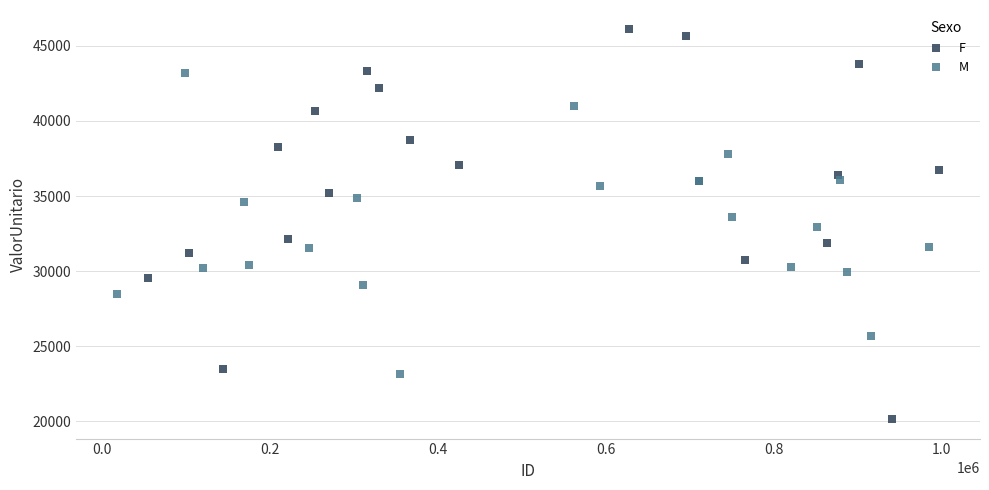

Which series has the widest spread of Y values?

F